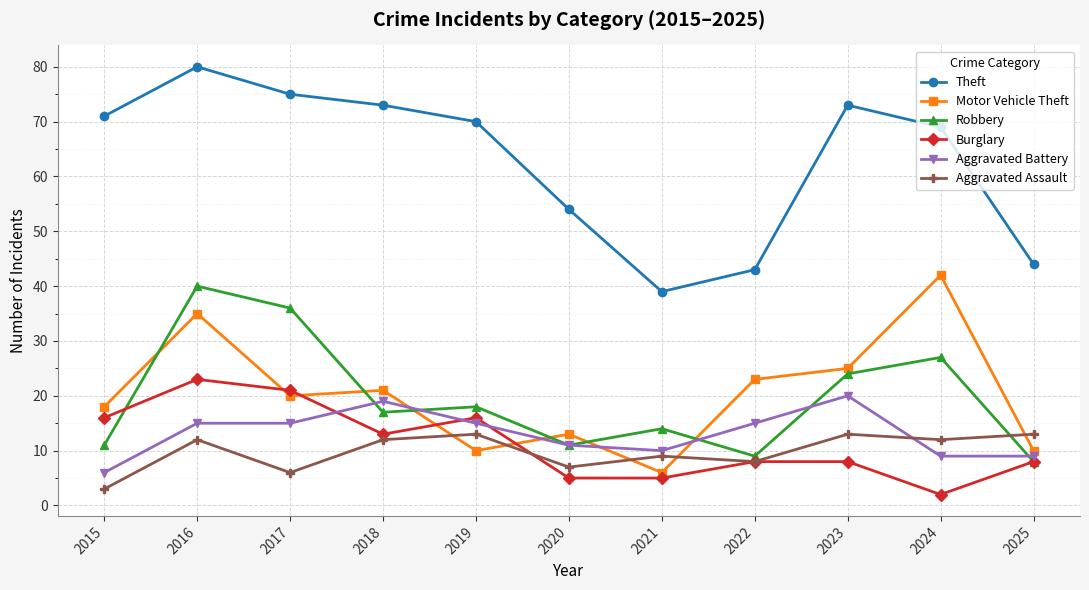

How many interior local valleys does the Robbery series have?

3